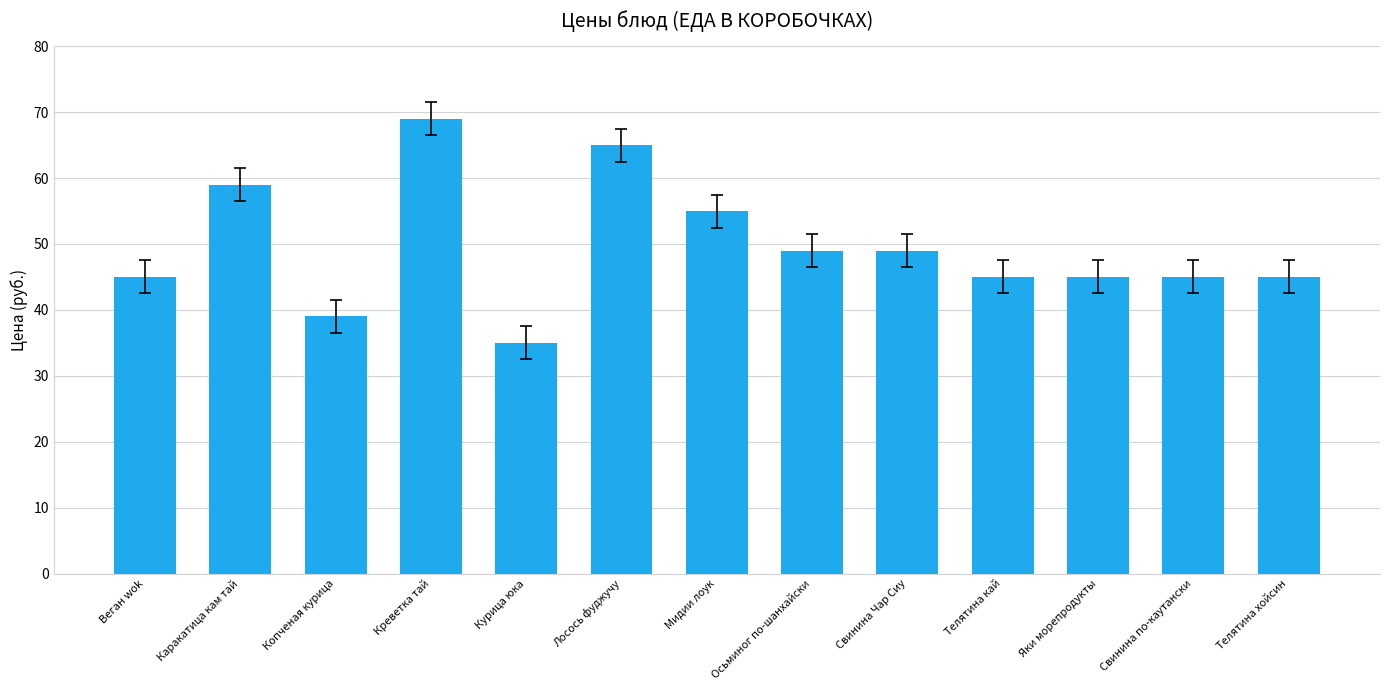

The value at Свинина Чар Сиу is 49. True or false?

True